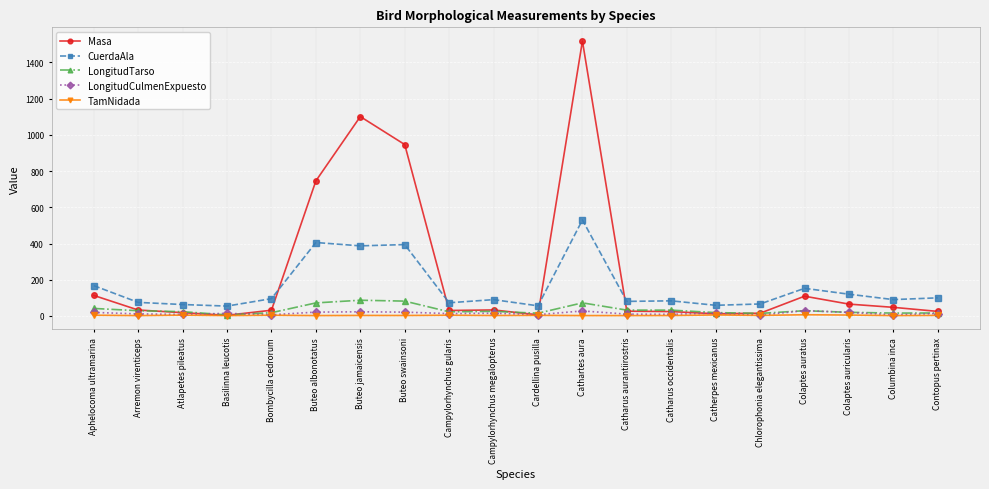

What is the value of the LongitudCulmenExpuesto point at the 2nd from the left?

11.3